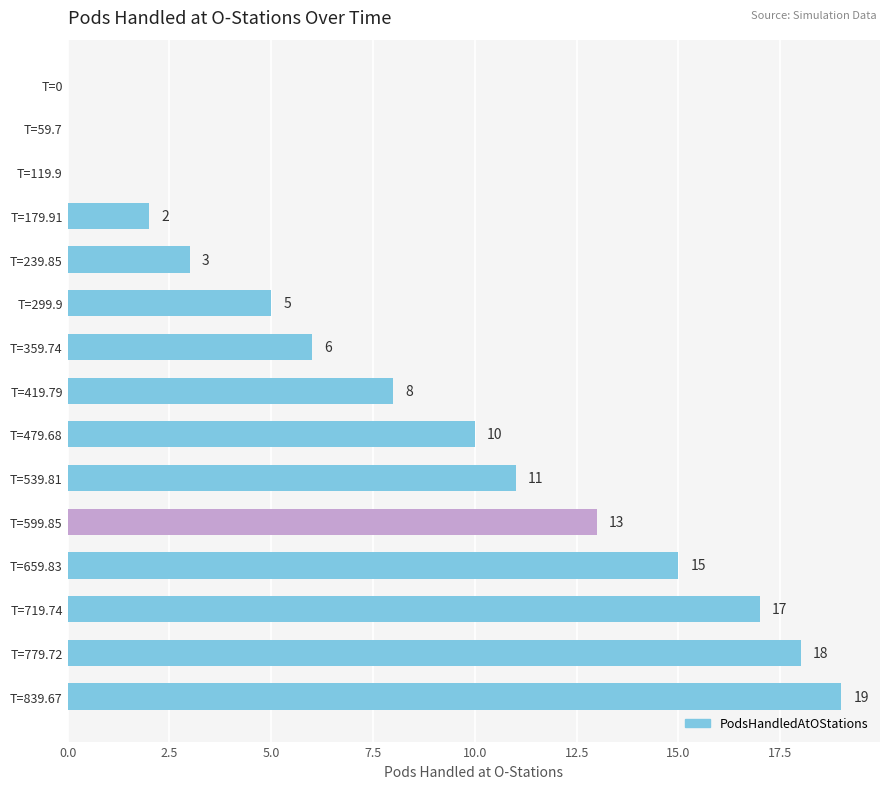

How many values are above zero?

12